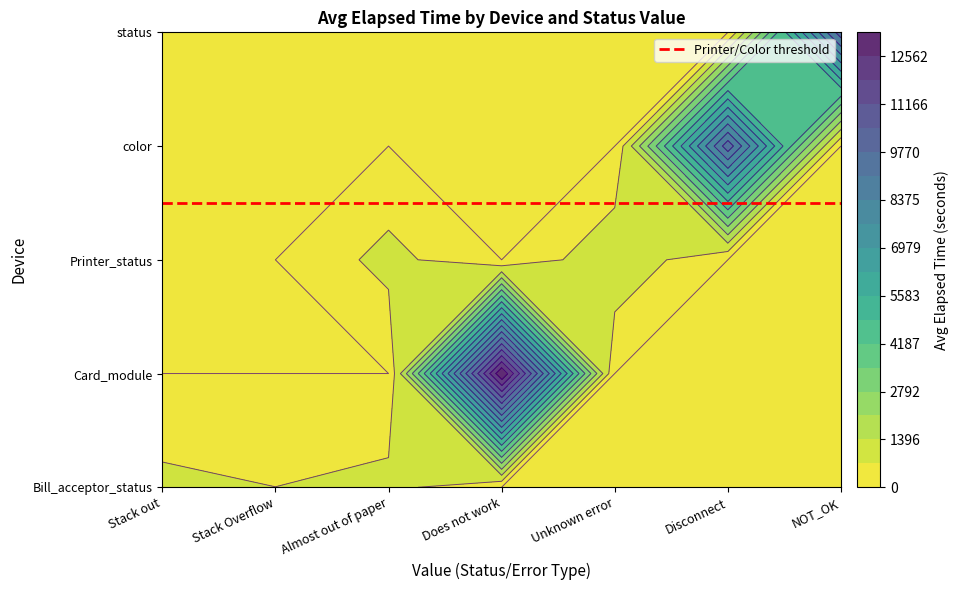

What is the total value across all series at Disconnect?

9535.7